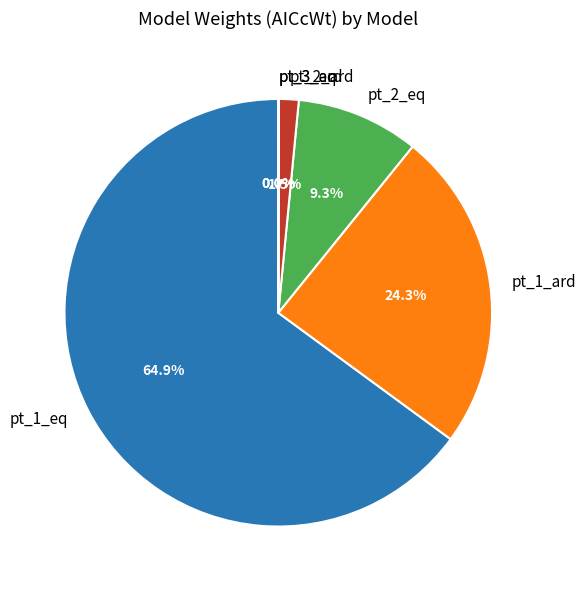

What is the largest slice in the pie chart?

pt_1_eq